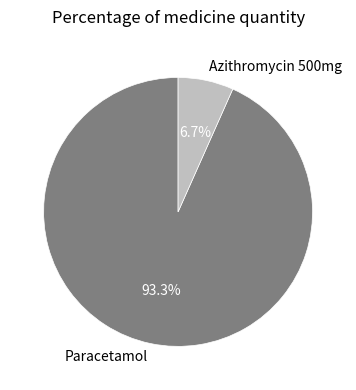

Between Azithromycin 500mg and Paracetamol, which is larger?

Paracetamol